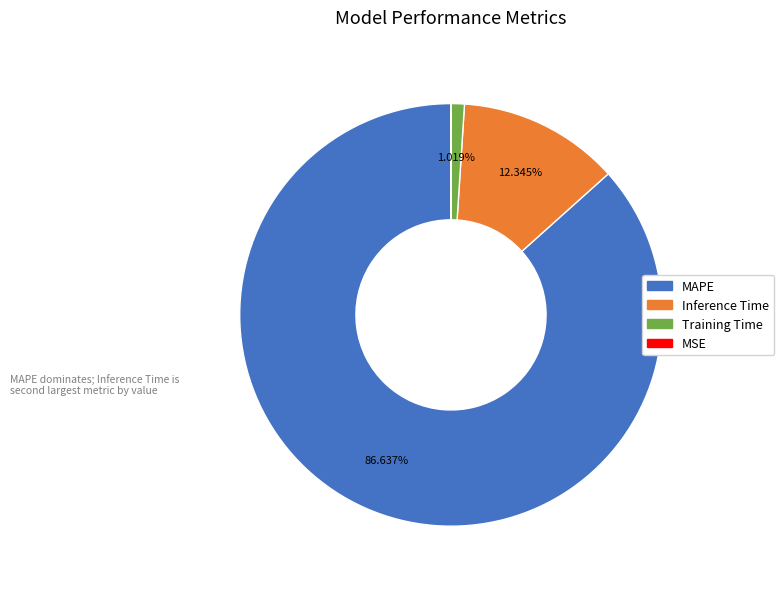

Is there a majority slice in this chart?

Yes